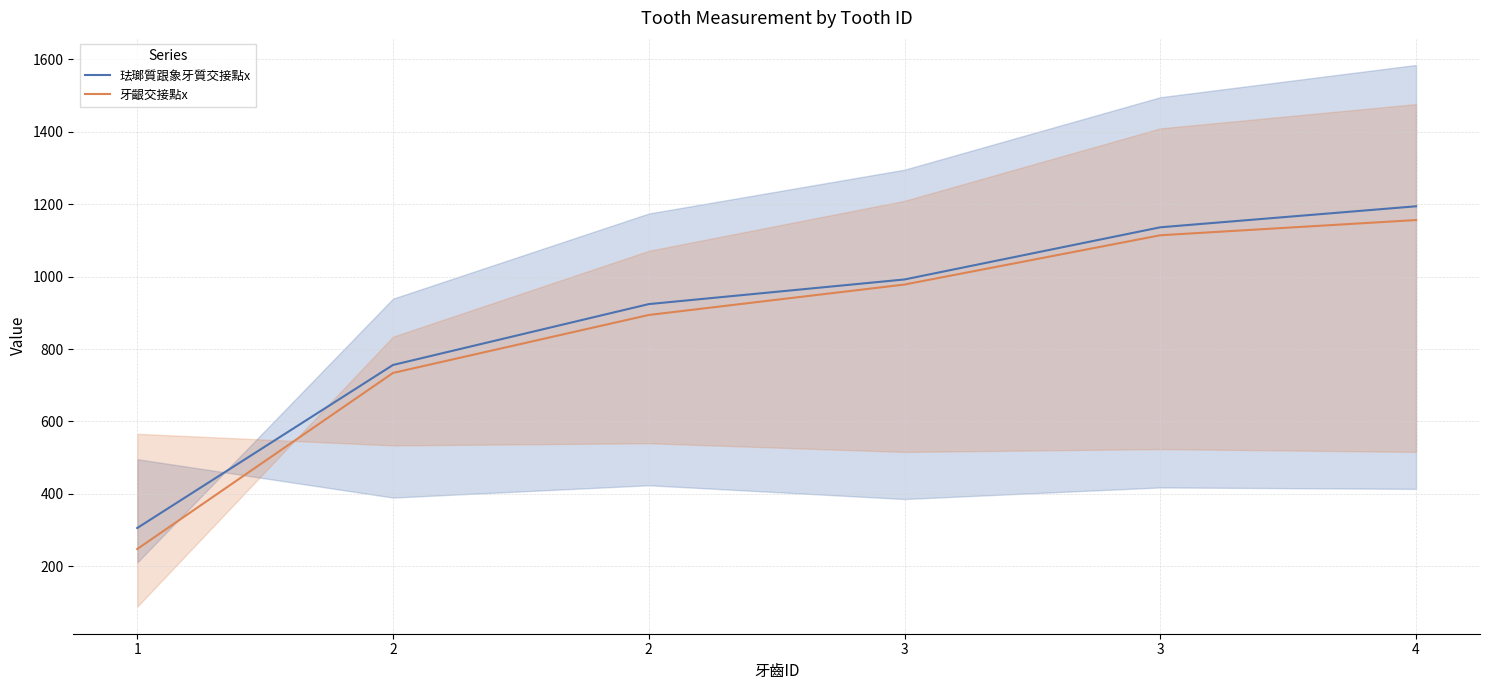

What value does the 珐瑯質跟象牙質交接點x series have at 1, to the nearest 50?

300